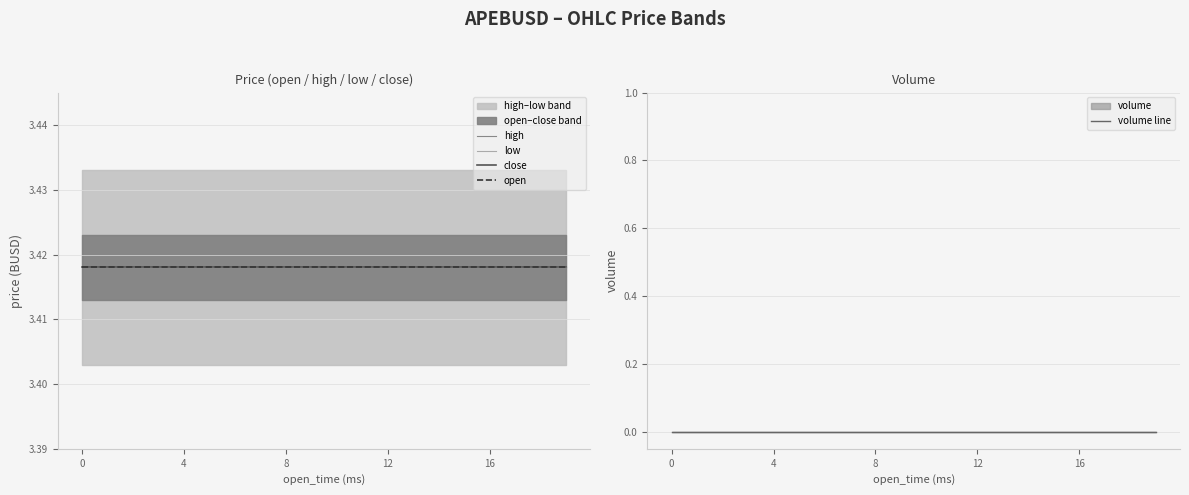

Does the chart have visible grid lines?

Yes